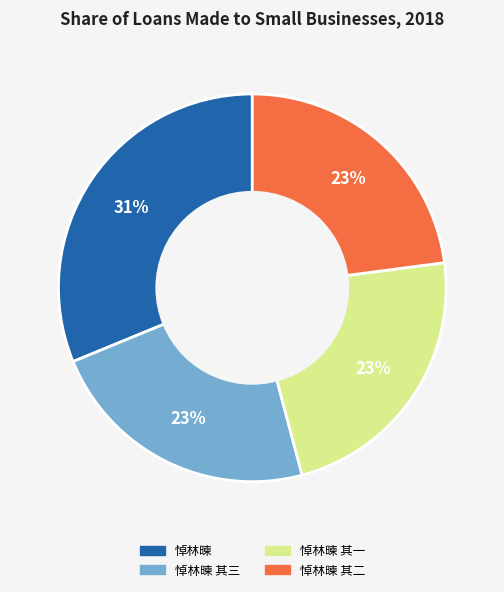

Is there any slice that represents more than half of the pie?

No